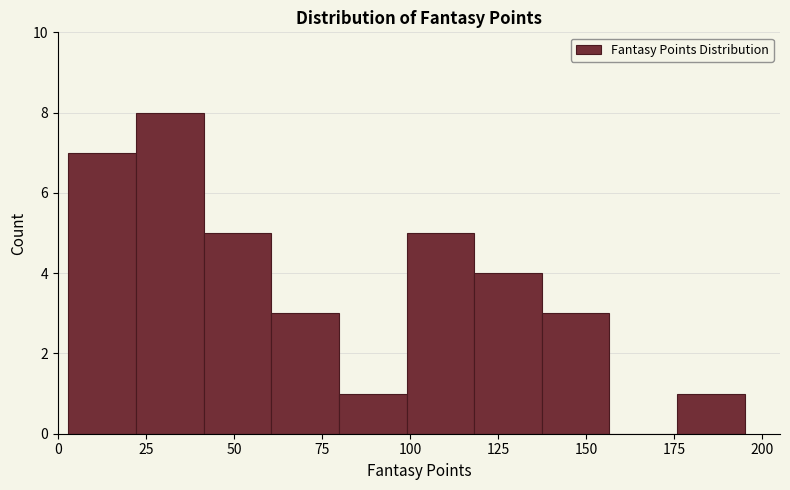

Read against the x-axis, roughly where is the centre of the tallest bar?

30